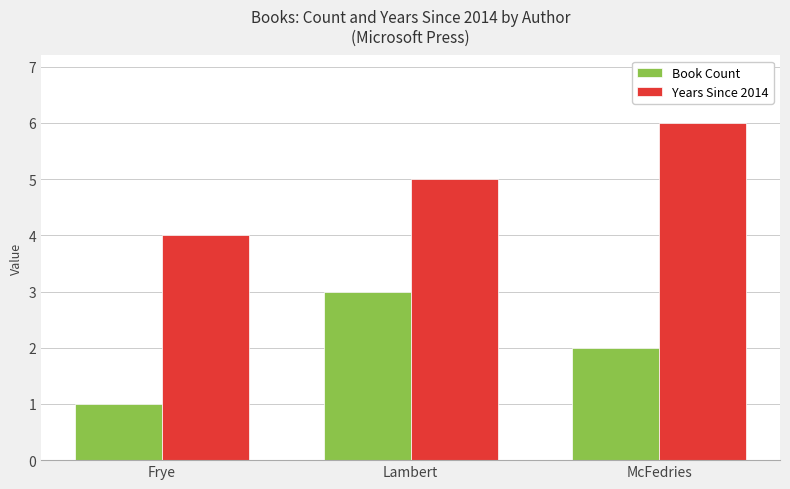

At which category does the chart reach its minimum across all series?

Frye